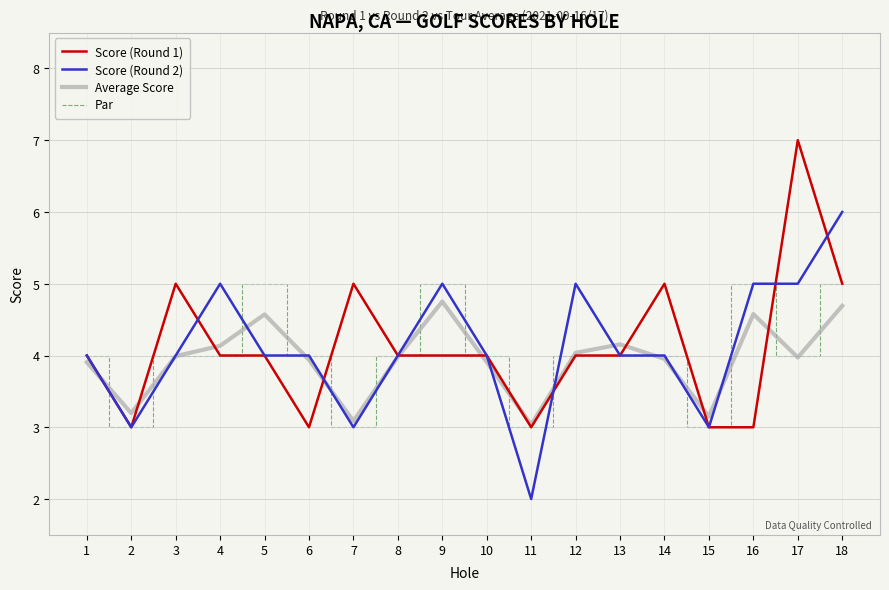

After their last crossing, which series has the higher values: Score (Round 1) or Score (Round 2)?

Score (Round 2)